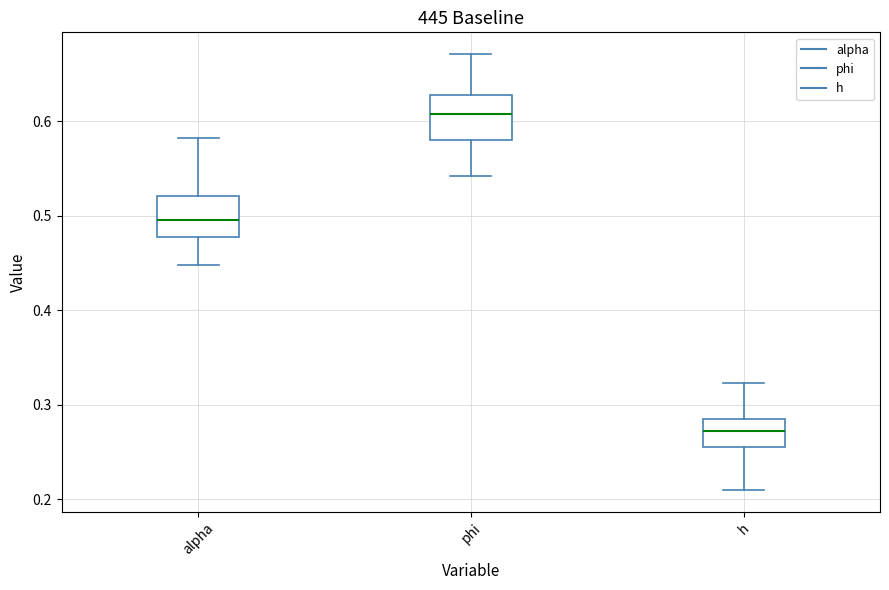

Which box has the lowest median line?

h